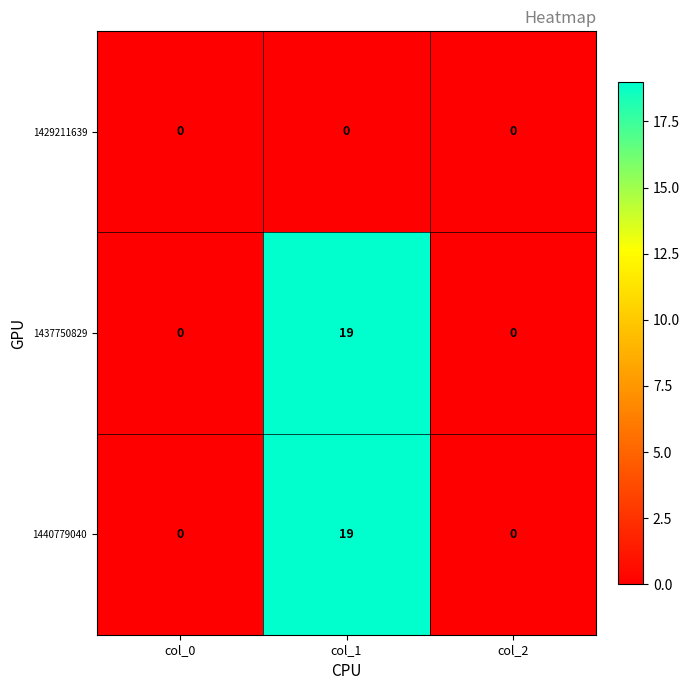

What value does the 1437750829 series have at col_1, to the nearest 10?

20